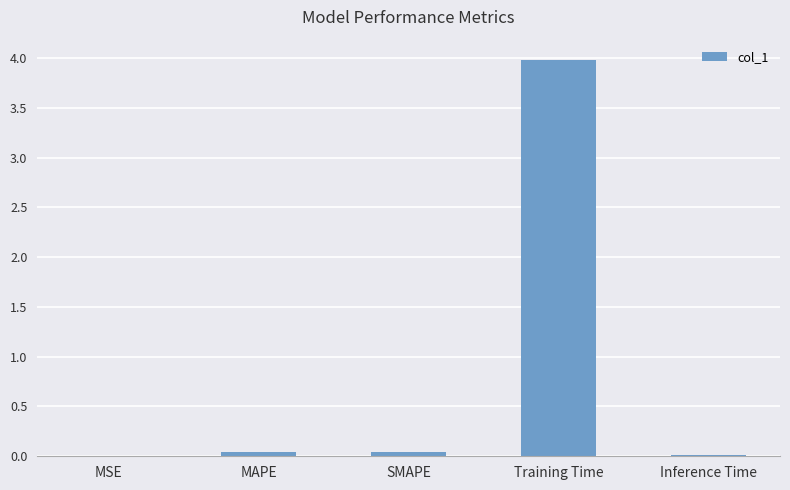

Is it true that the value at MAPE is 0.0?

True